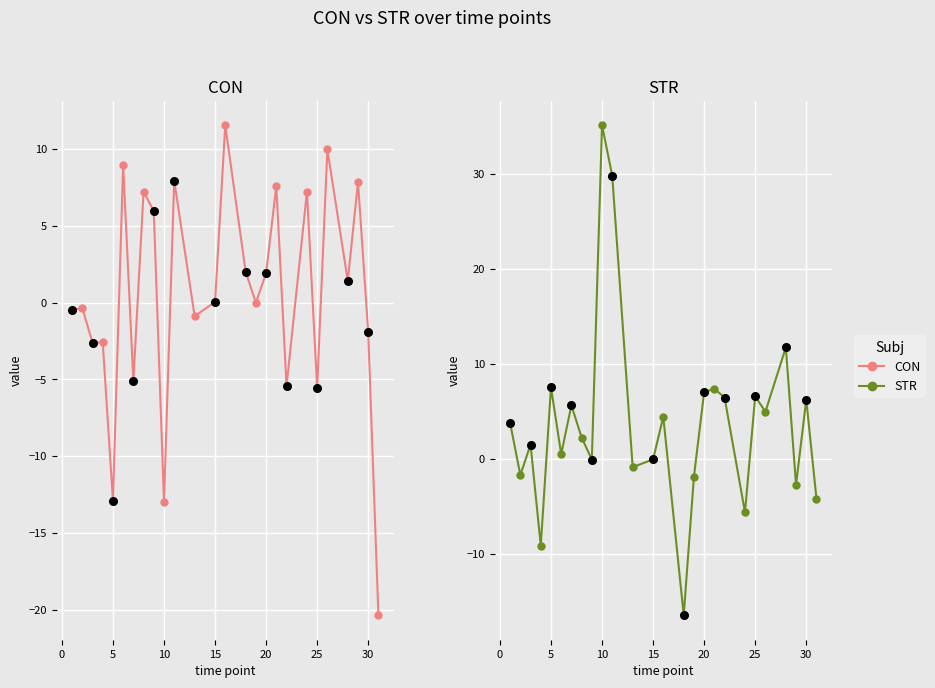

Which series contains the lowest Y value?

CON